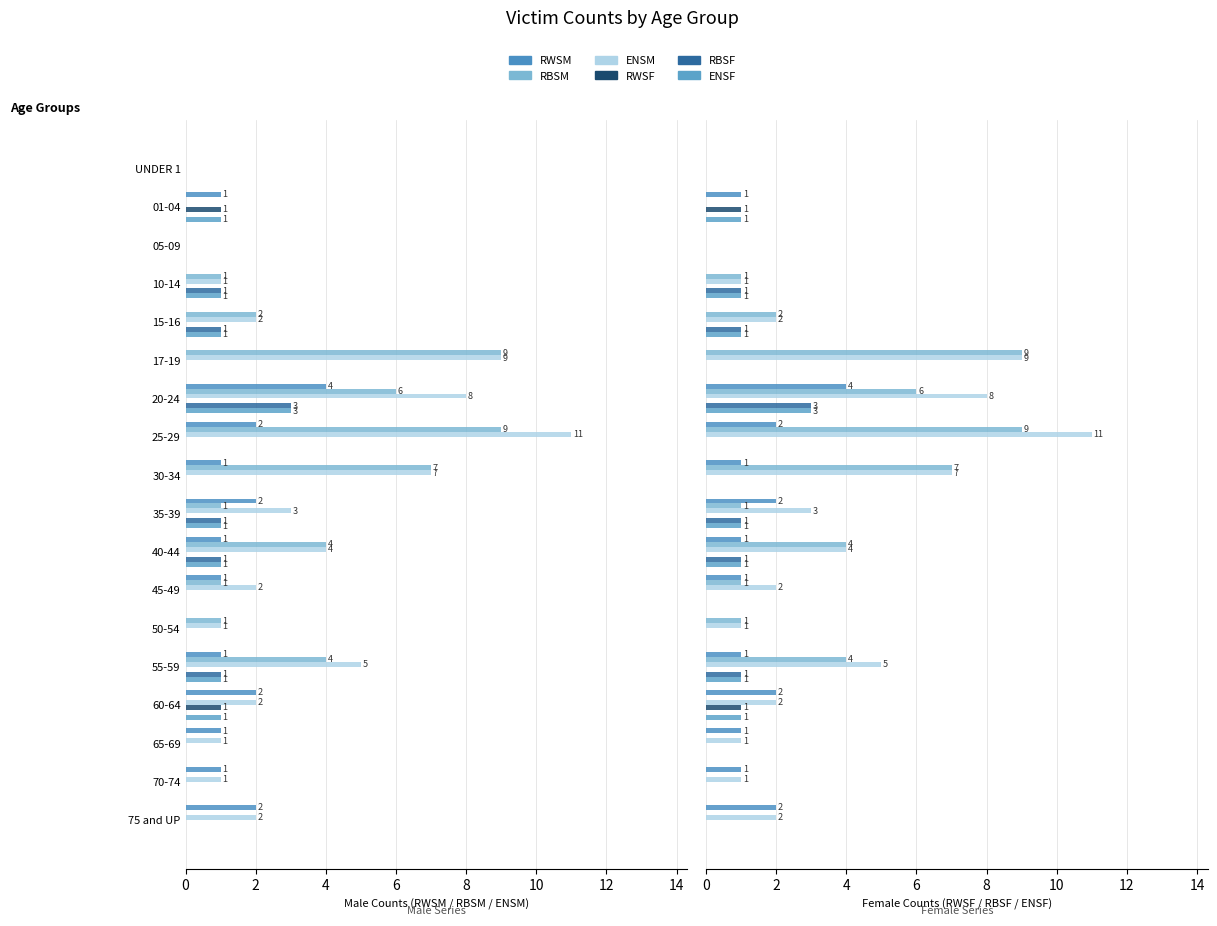

Count the number of categories in the chart.

18